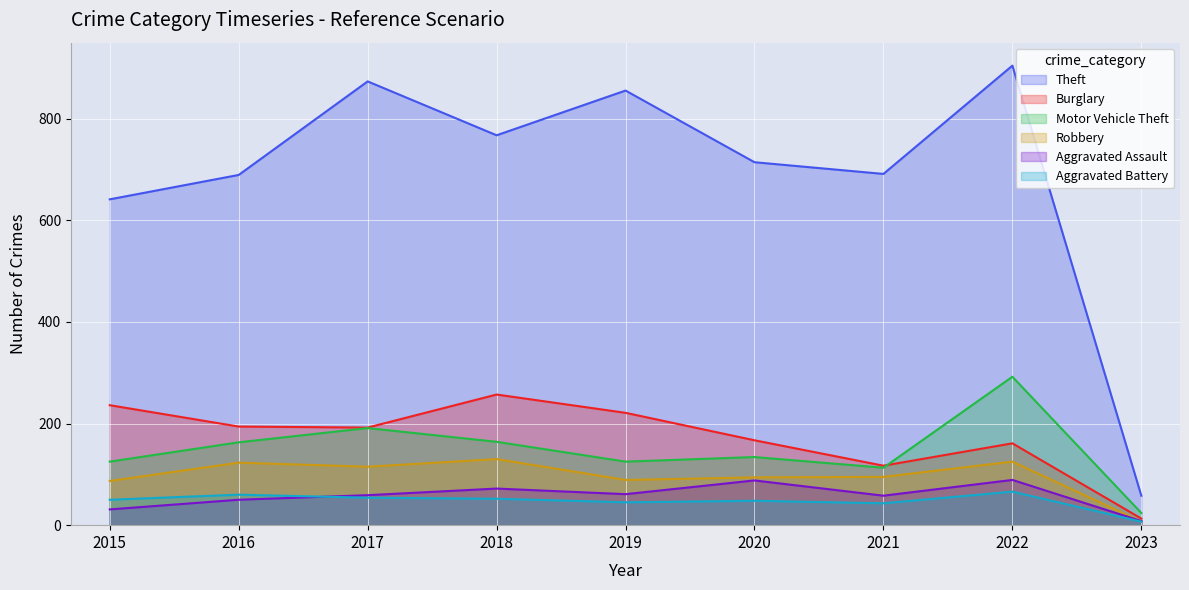

What is the greatest value displayed?

904